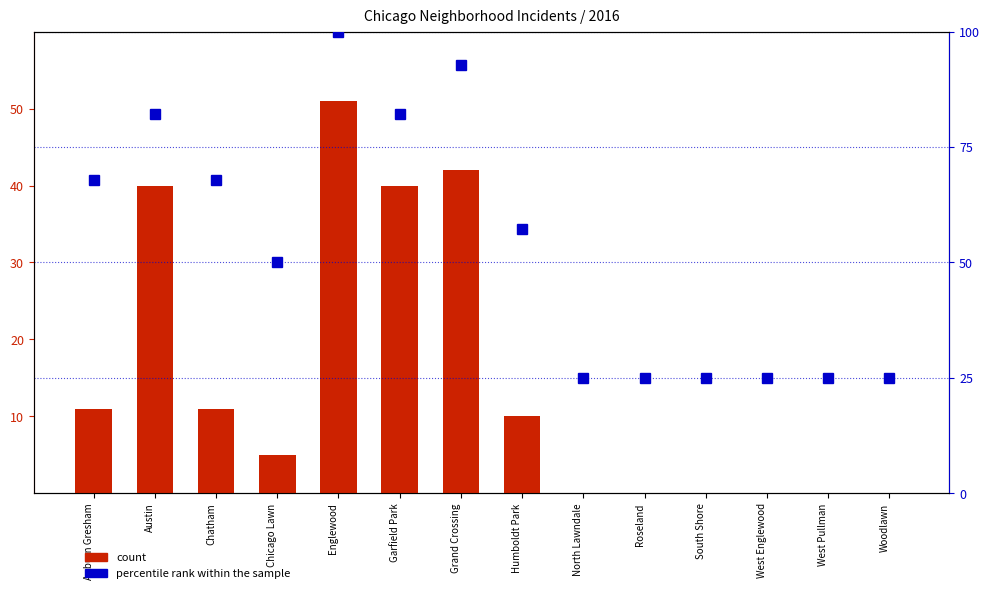

Which series has the largest range (max minus min)?

percentile rank within the sample